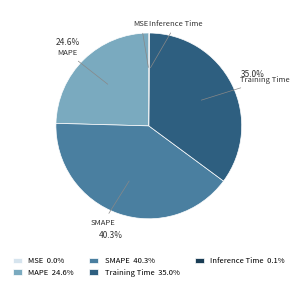

The SMAPE slice represents 40% of the pie. True or false?

True